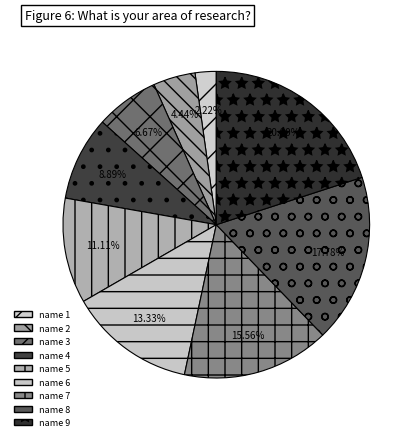

The name 9 slice represents 6% of the pie. True or false?

False